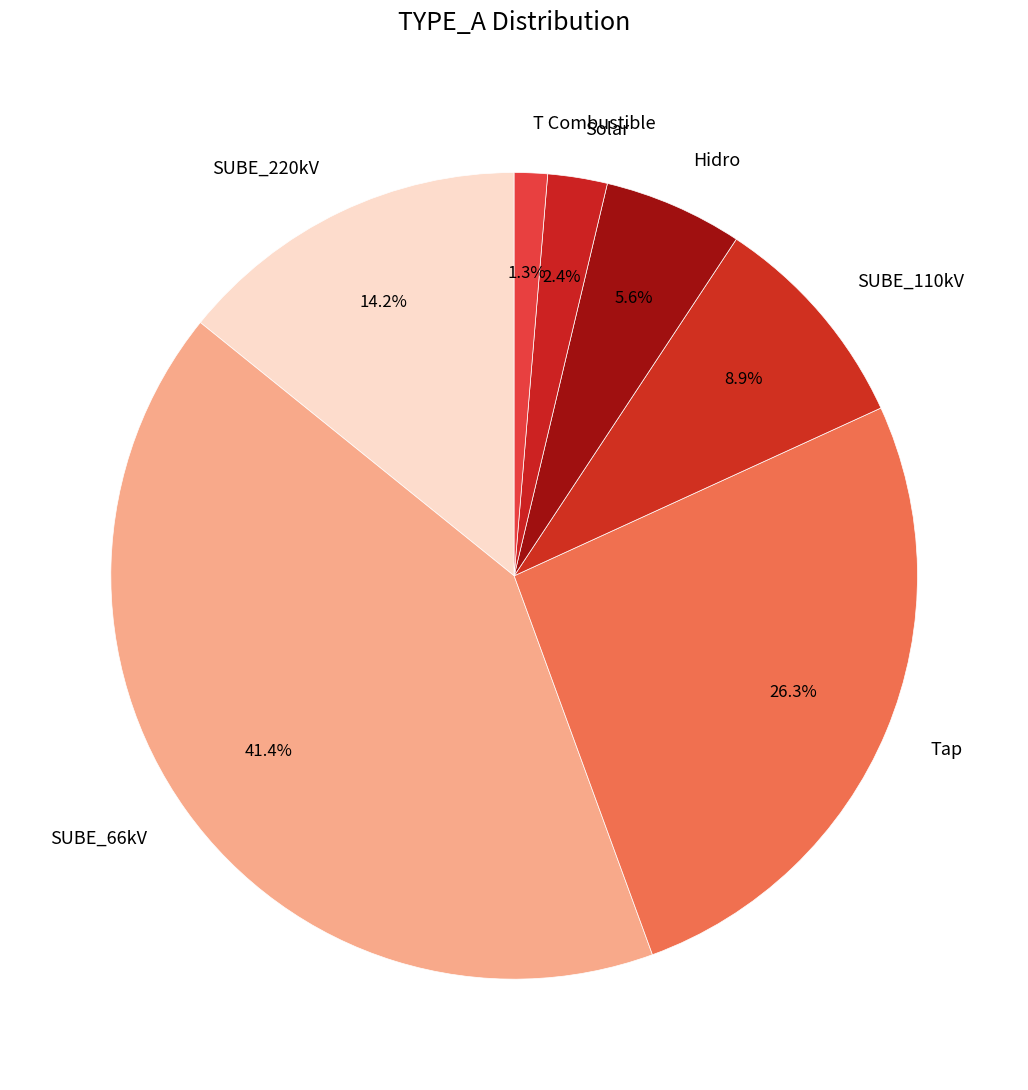

Rank the categories by value from highest to lowest.

SUBE_66kV, Tap, SUBE_220kV, SUBE_110kV, Hidro, Solar, T Combustible